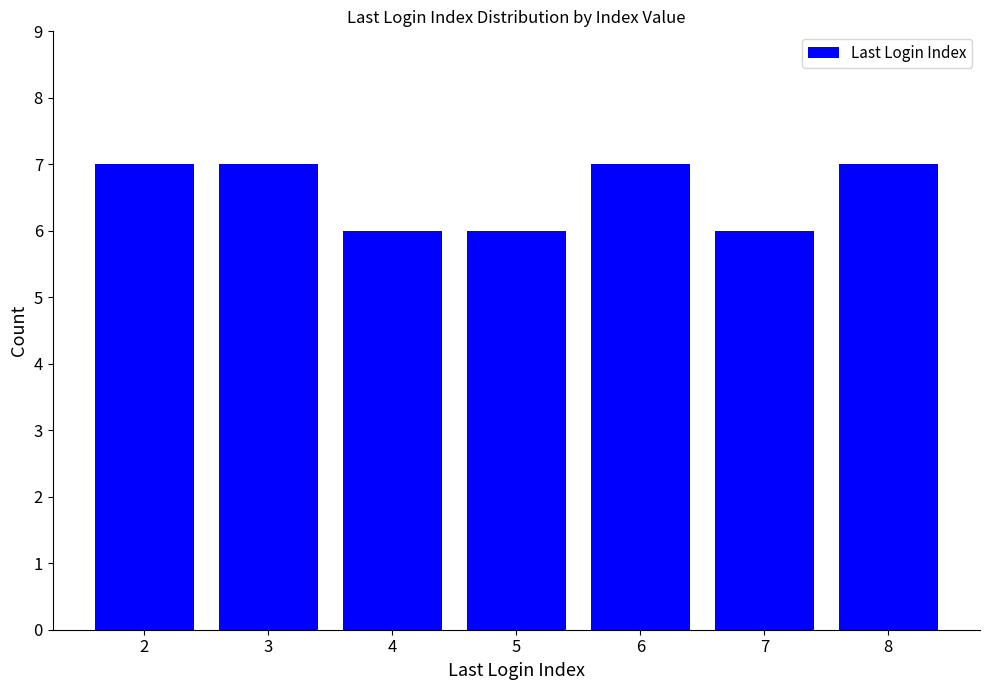

How many categories are shown in the chart?

7